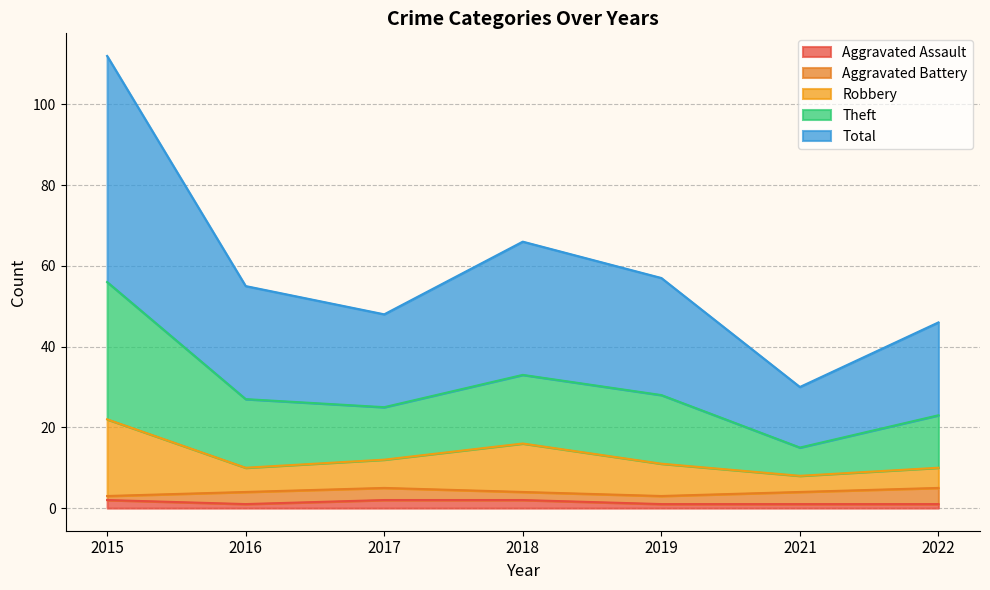

The Theft series shows 70 at 2022. True or false?

False